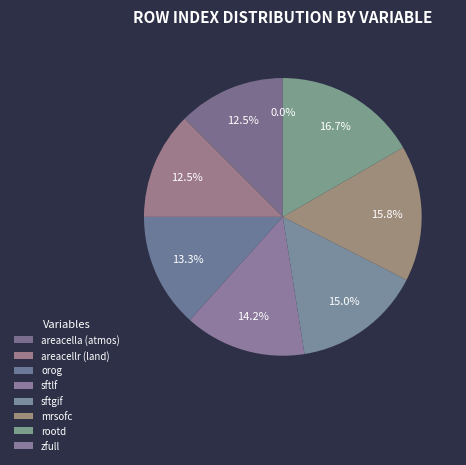

Is it true that Grid-Cell Area for Atmospheric Grid Variables is 25% of the pie?

False